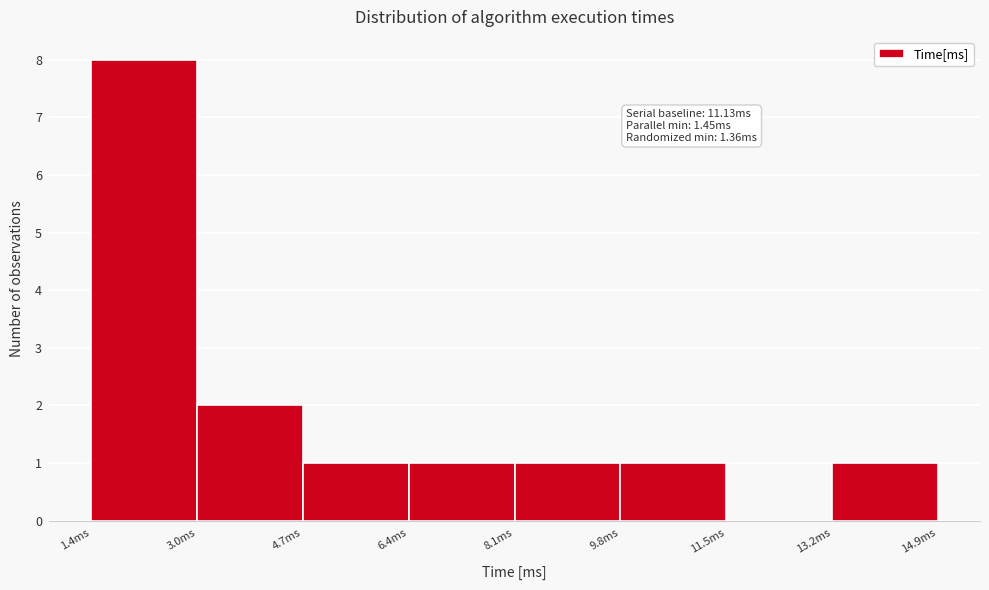

Which range on the x-axis has the tallest bar?

1.4 to 3.0